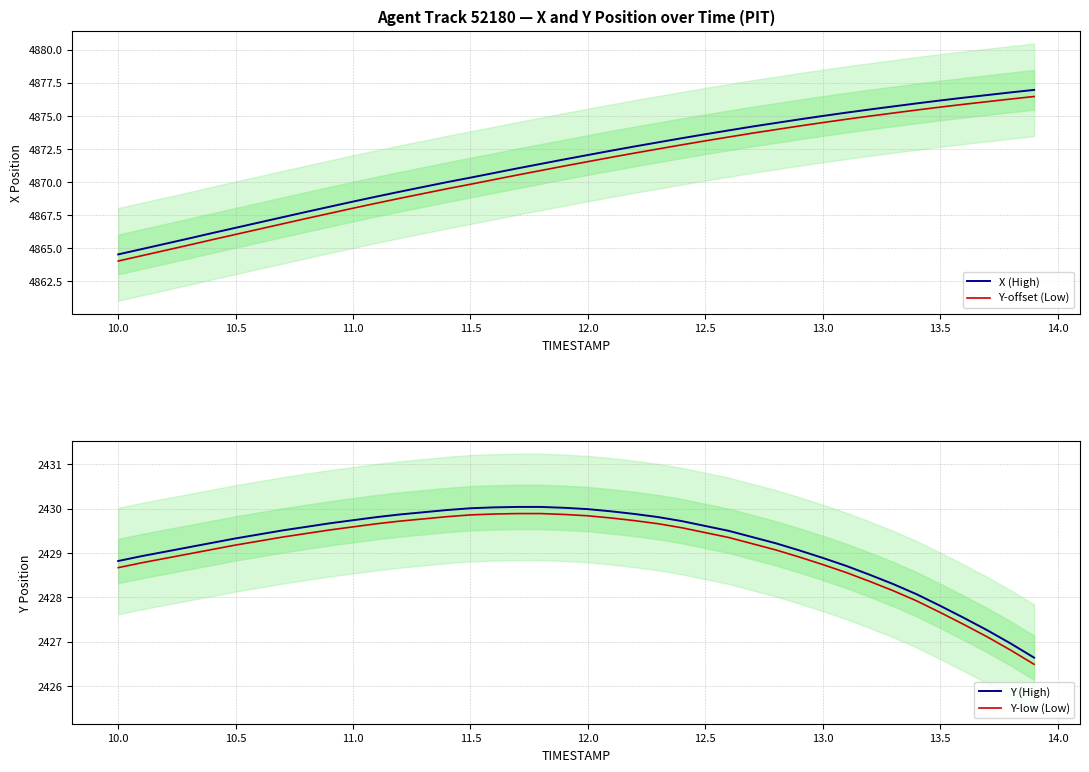

Read the X (High) value at 12.5.

4873.6